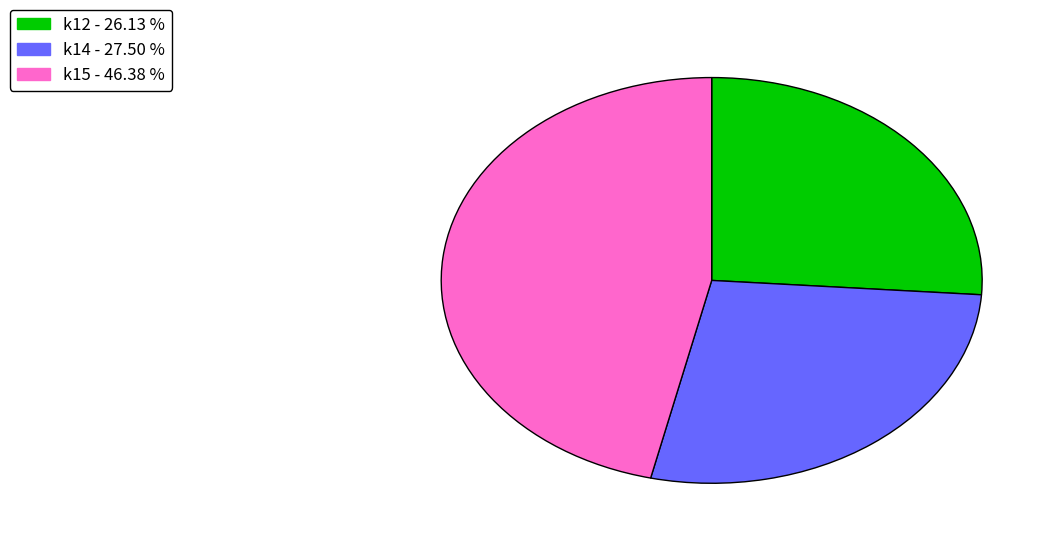

Rank the categories by value from highest to lowest.

k15 - 46.38 %, k14 - 27.50 %, k12 - 26.13 %